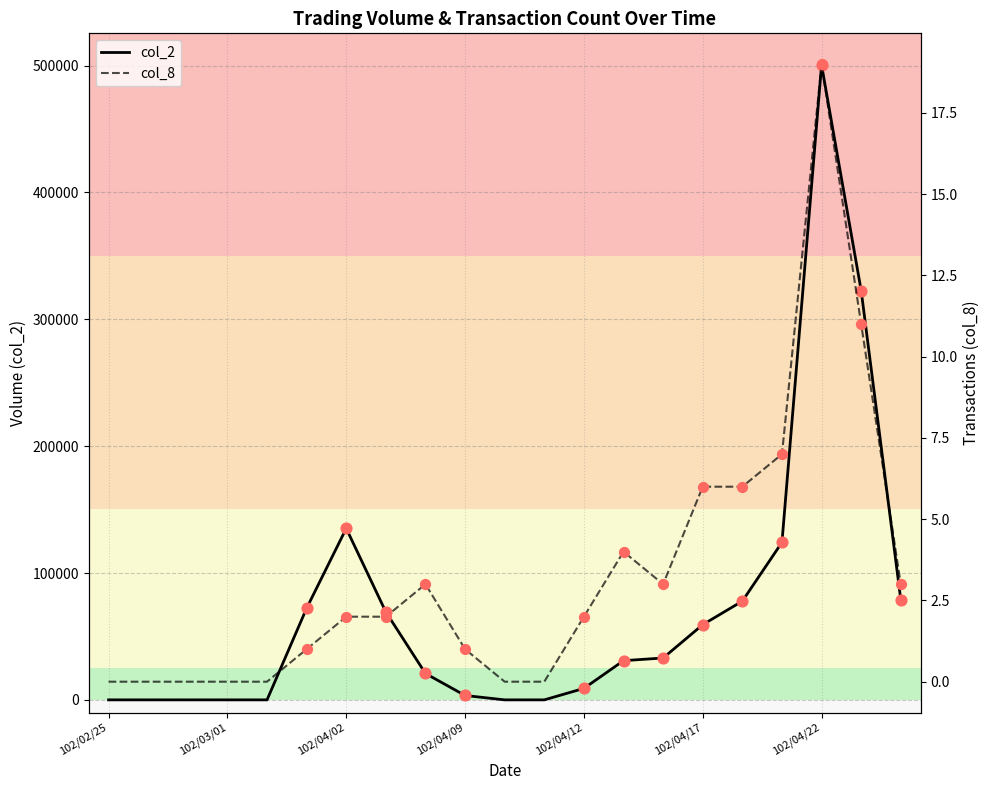

What is the total value across all series at 102/04/17?

59296